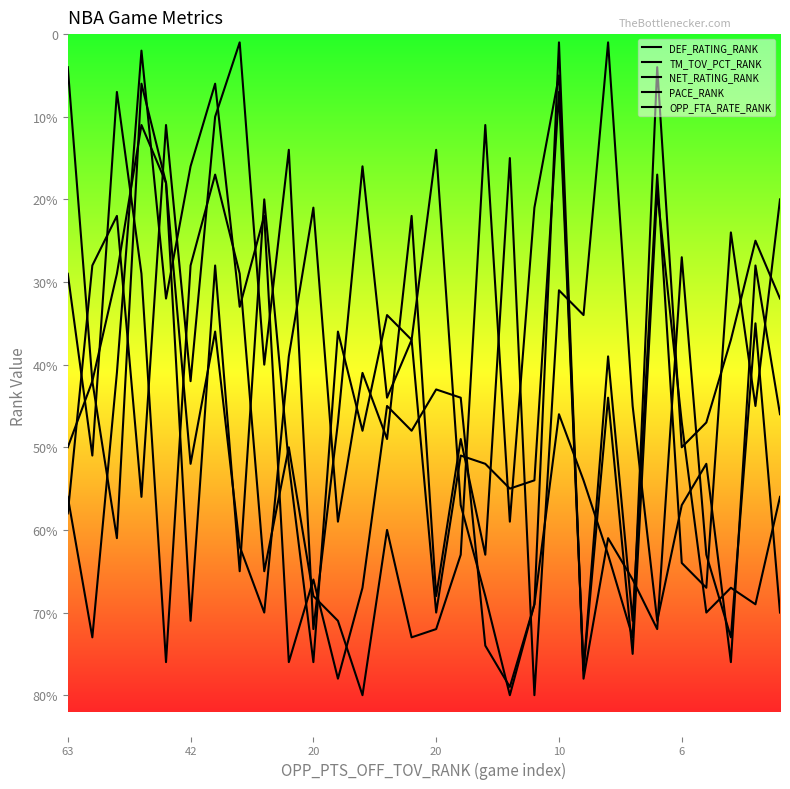

At 10, list the series in order from largest to smallest.

PACE_RANK, NET_RATING_RANK, DEF_RATING_RANK, OPP_FTA_RATE_RANK, TM_TOV_PCT_RANK